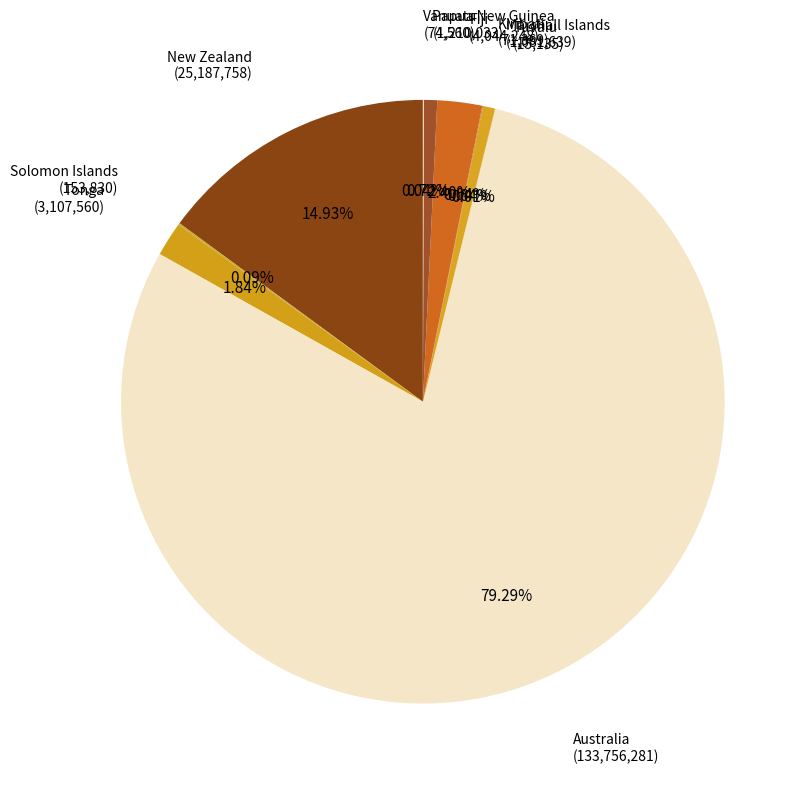

To the nearest percent, what is the average slice percentage?

10%